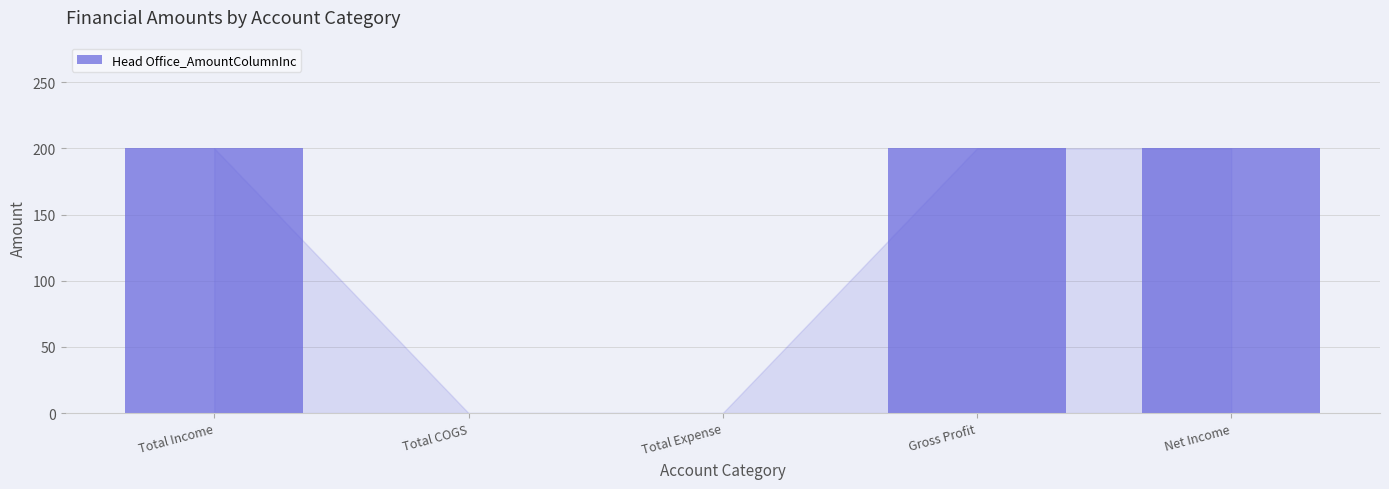

Is it true that the value at Gross Profit is 139?

False